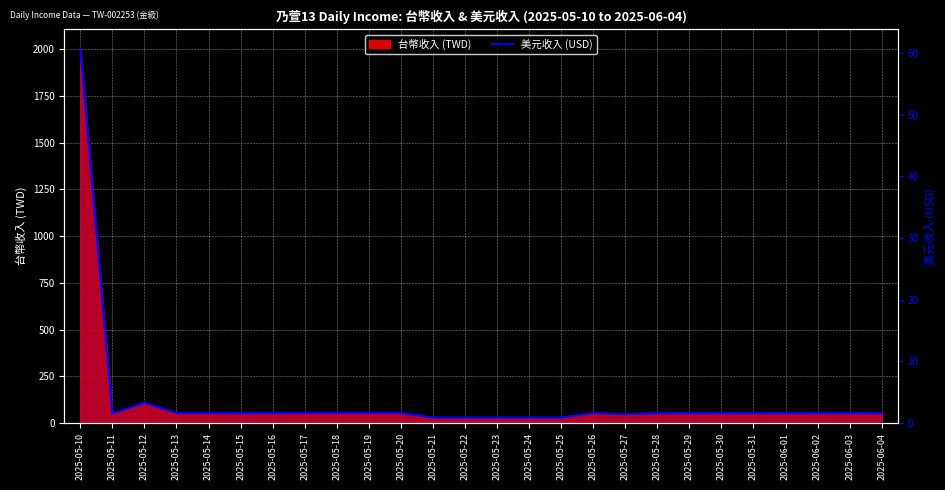

The chart shows a value of 1.6 at 2025-05-13. True or false?

True